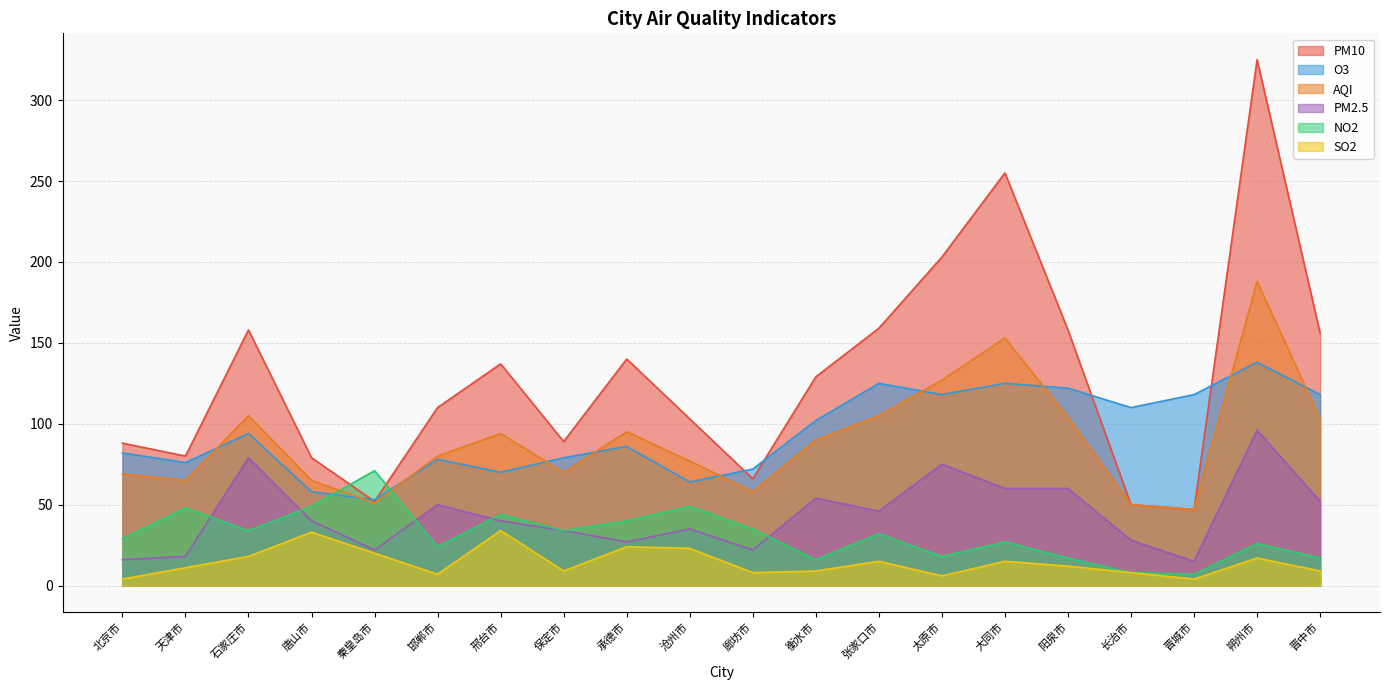

What is the label of the 14th point from the right?

邢台市